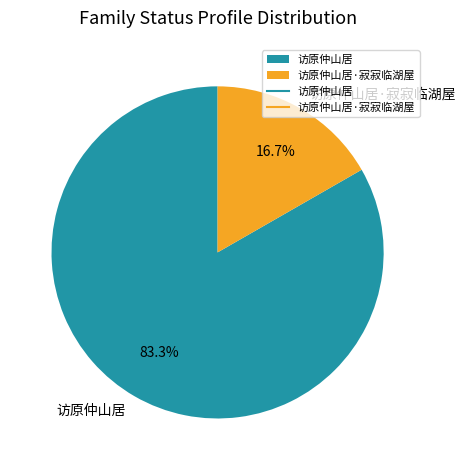

Is the sum of 访原仲山居 and 访原仲山居·寂寂临湖屋 greater than half?

Yes